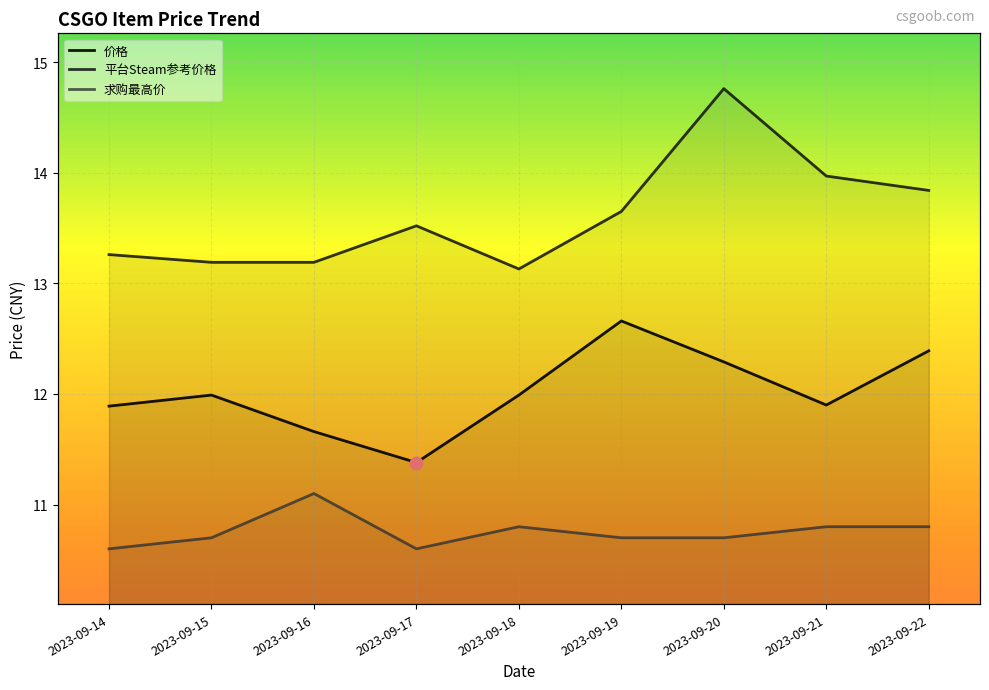

Which series has the largest Y range (max minus min)?

平台Steam参考价格